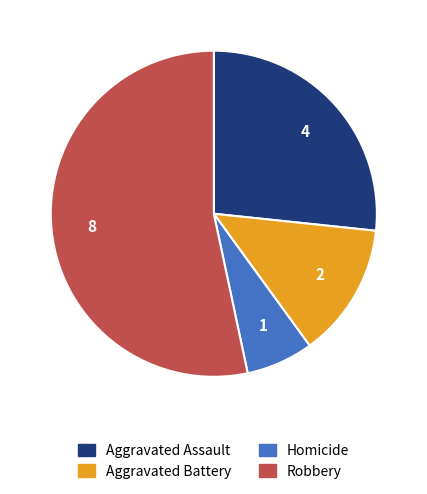

Which slice is the largest?

Robbery